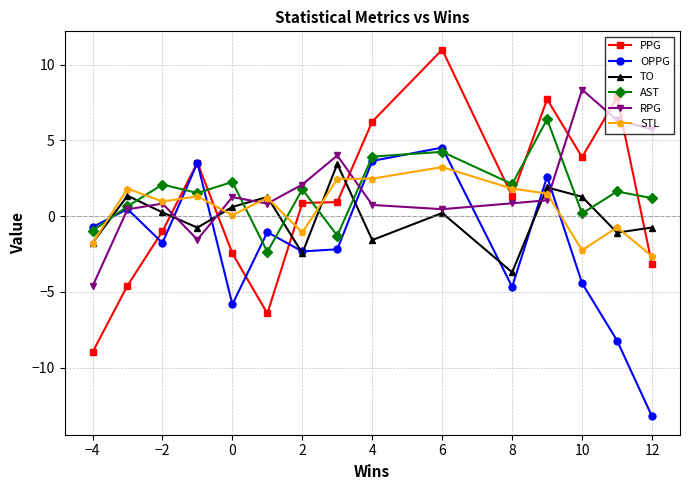

Count the number of categories in the chart.

15